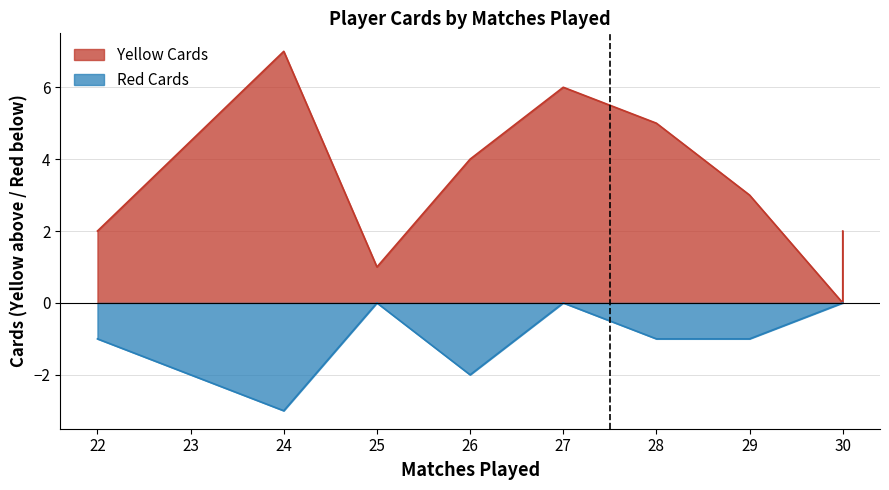

What is the sum of all Yellow Cards values?

35